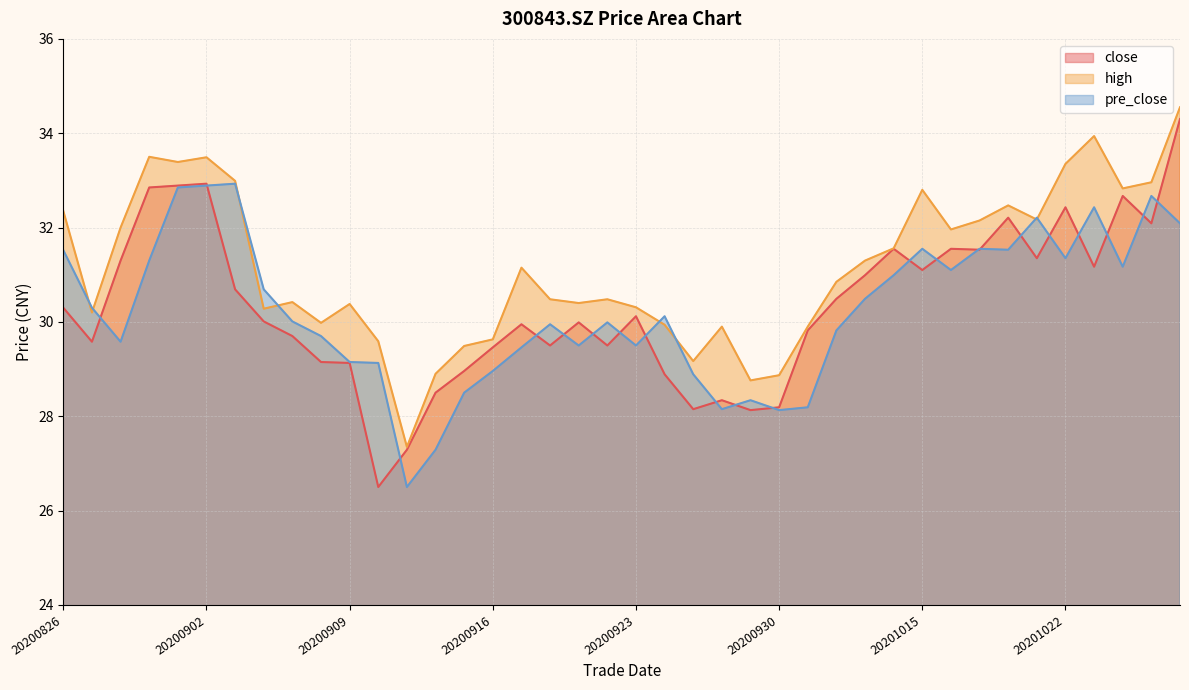

The value of pre_close at 20200902 is 32.9. True or false?

True